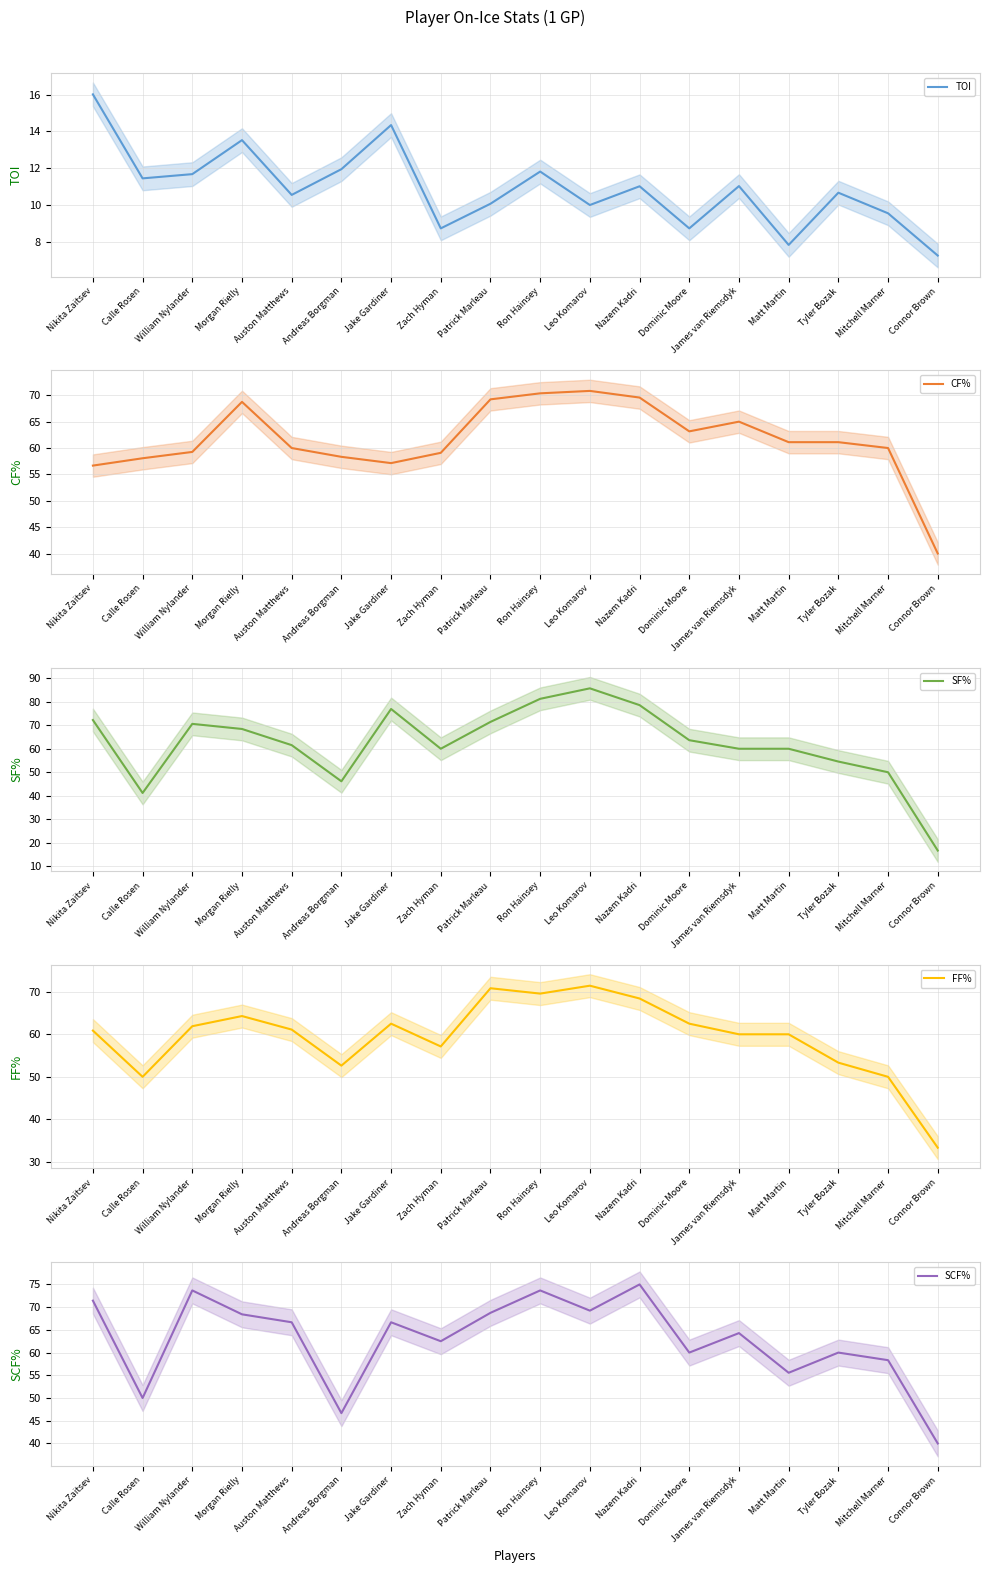

How many lines are shown in the chart?

5